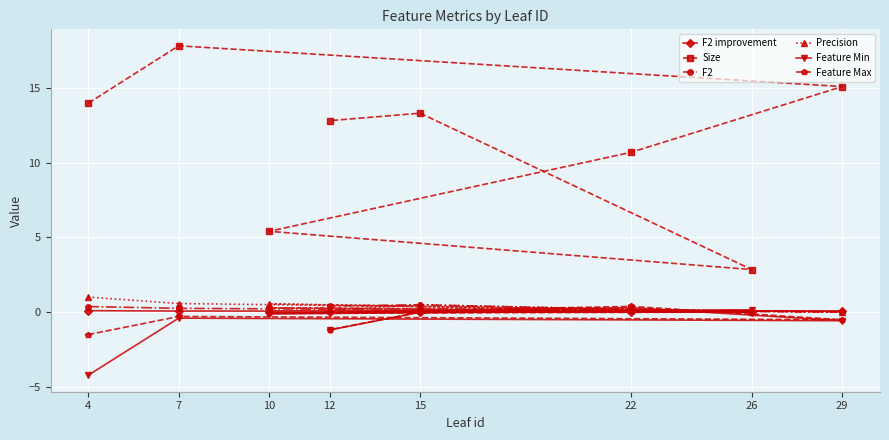

True or false: Feature Max has a value of 0.0 at 26.

True